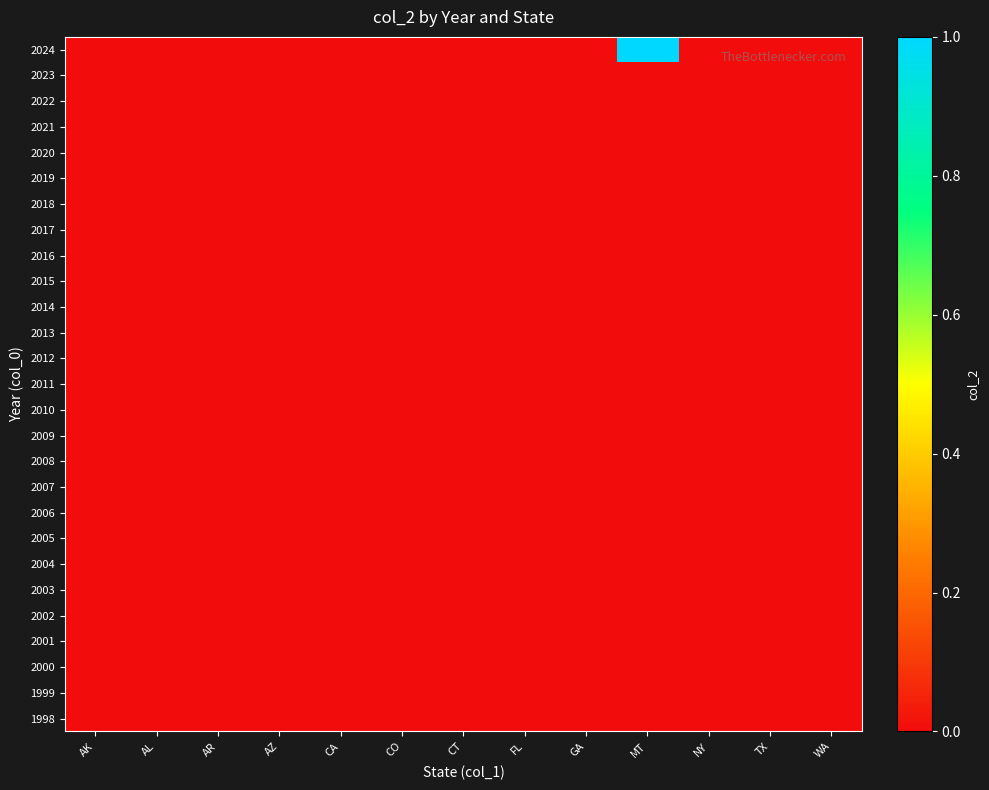

At how many categories does at least one series exceed 0?

1